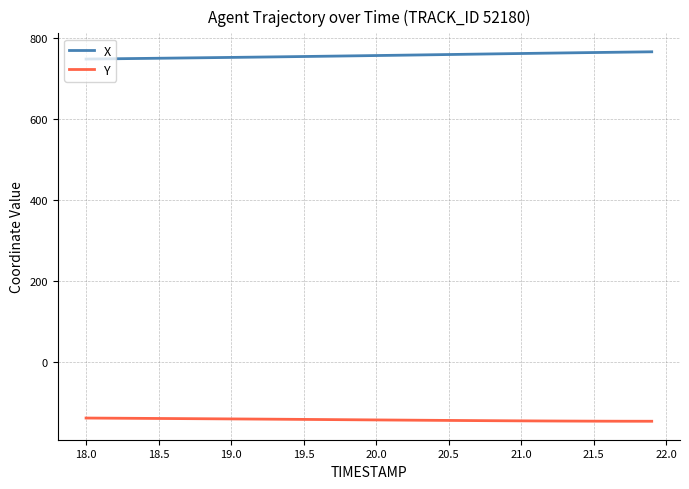

True or false: Y and X cross at least once.

False